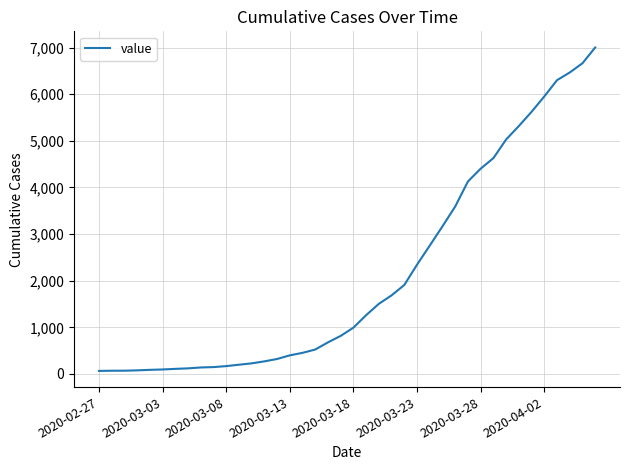

What is the difference between the maximum and second lowest values?

6936